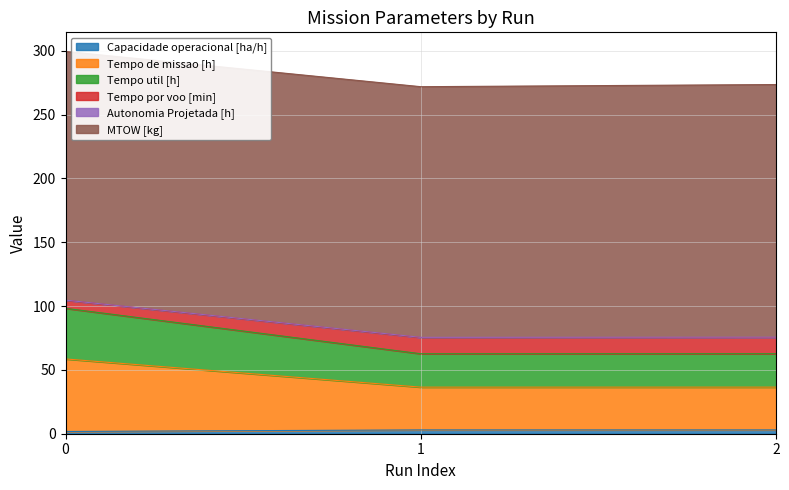

Between 1 and 0, which is larger?

1